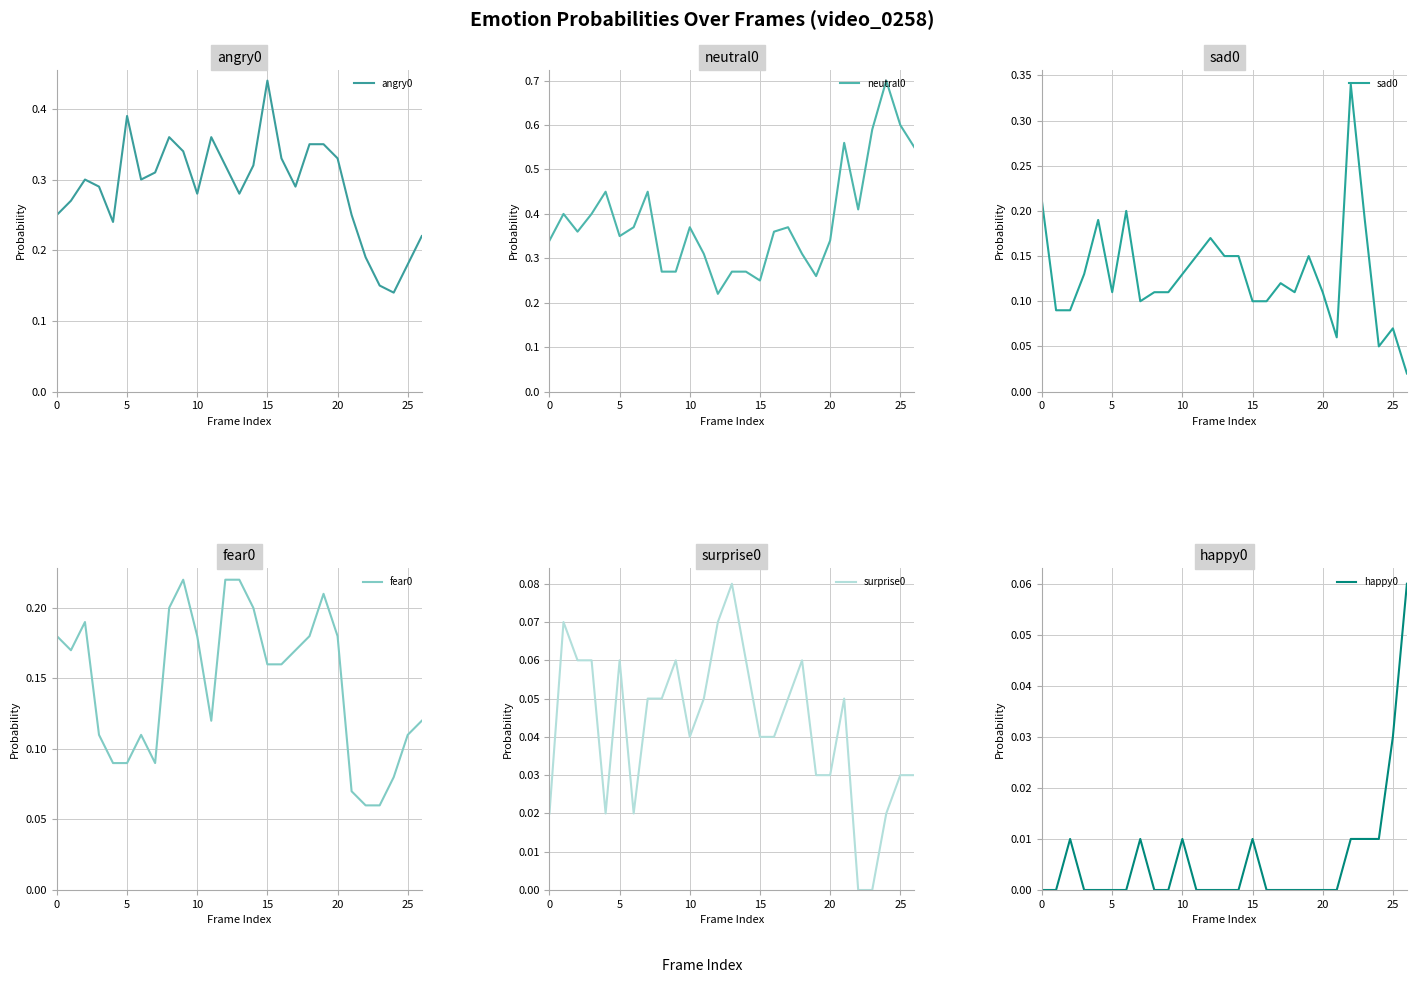

Which category has the highest value in the angry0 series?

15